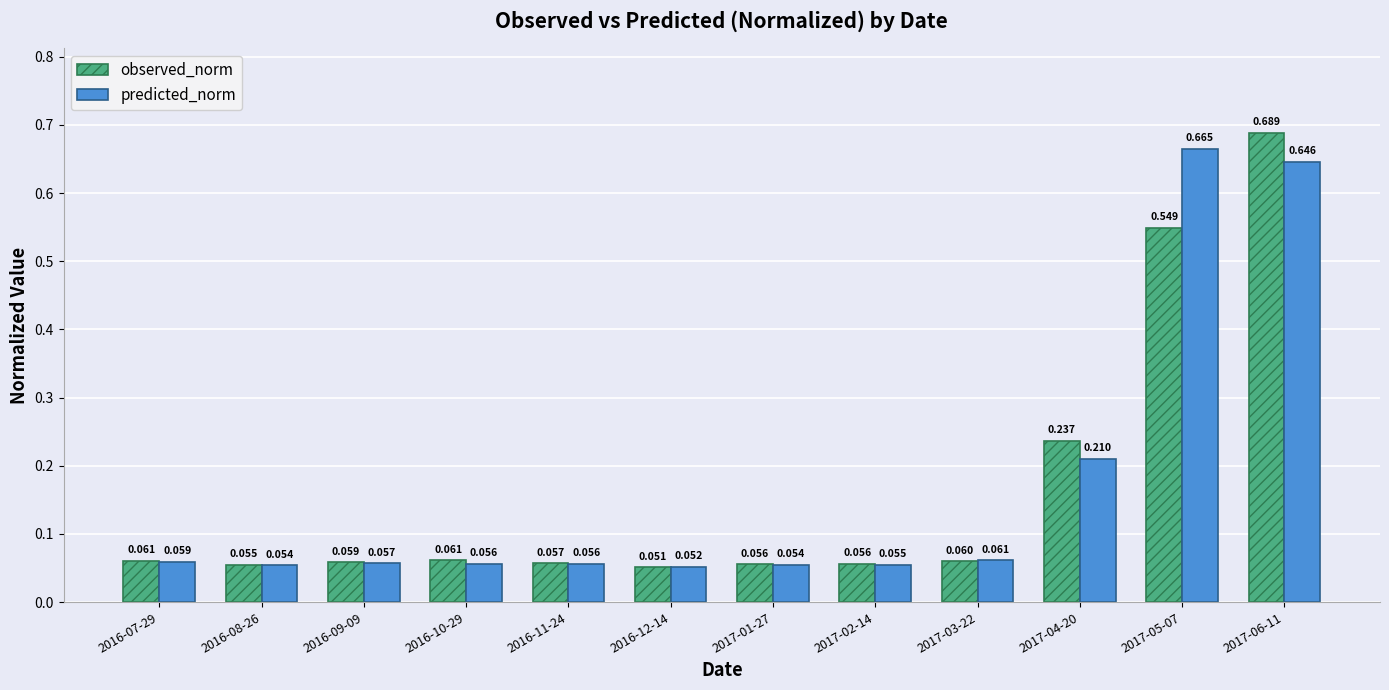

What position from the right is 2017-03-22?

4